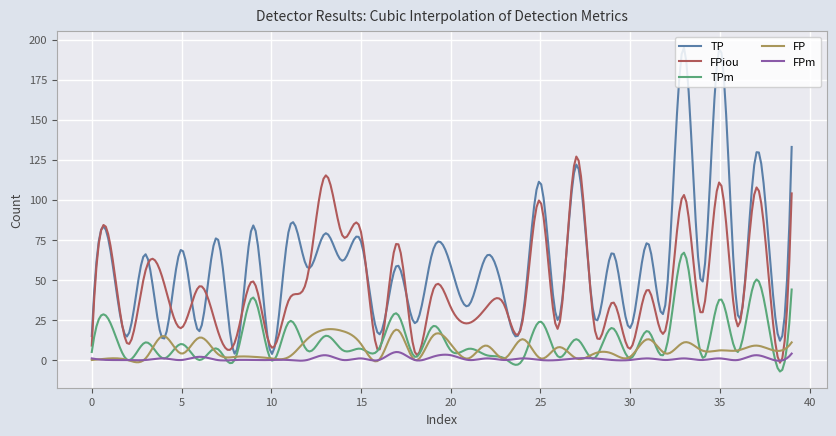

What is the highest value of the FPm series?

5.0